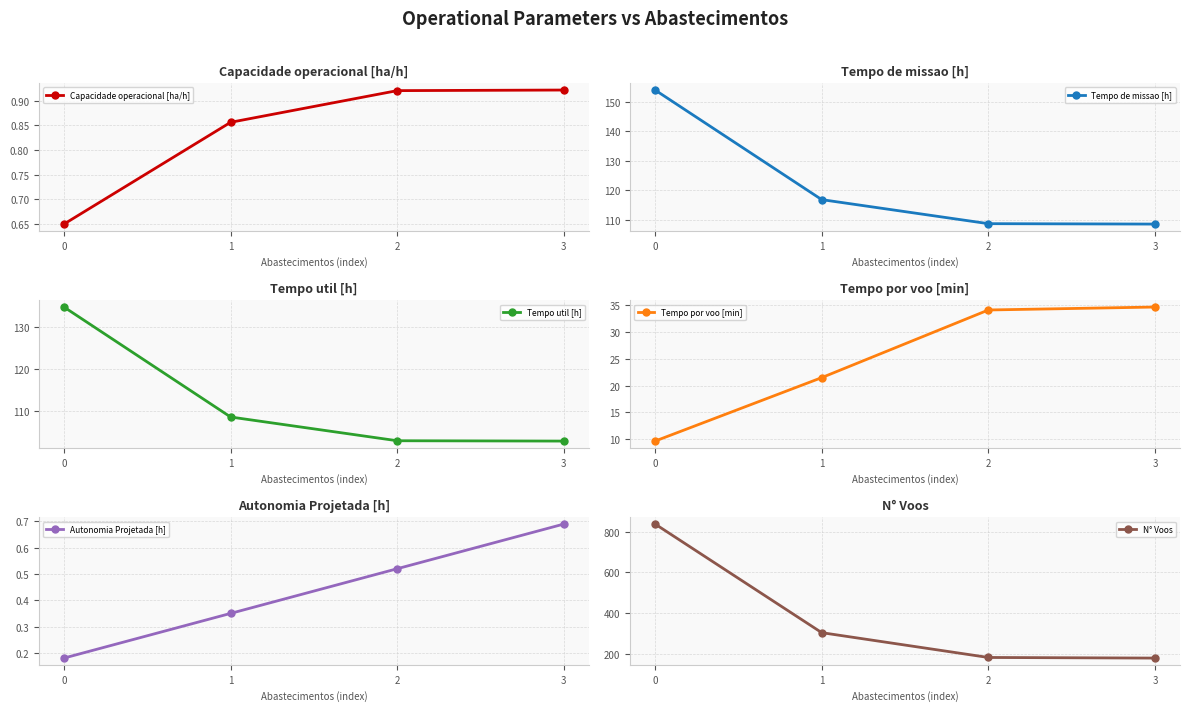

Which series has the widest spread of values?

N° Voos